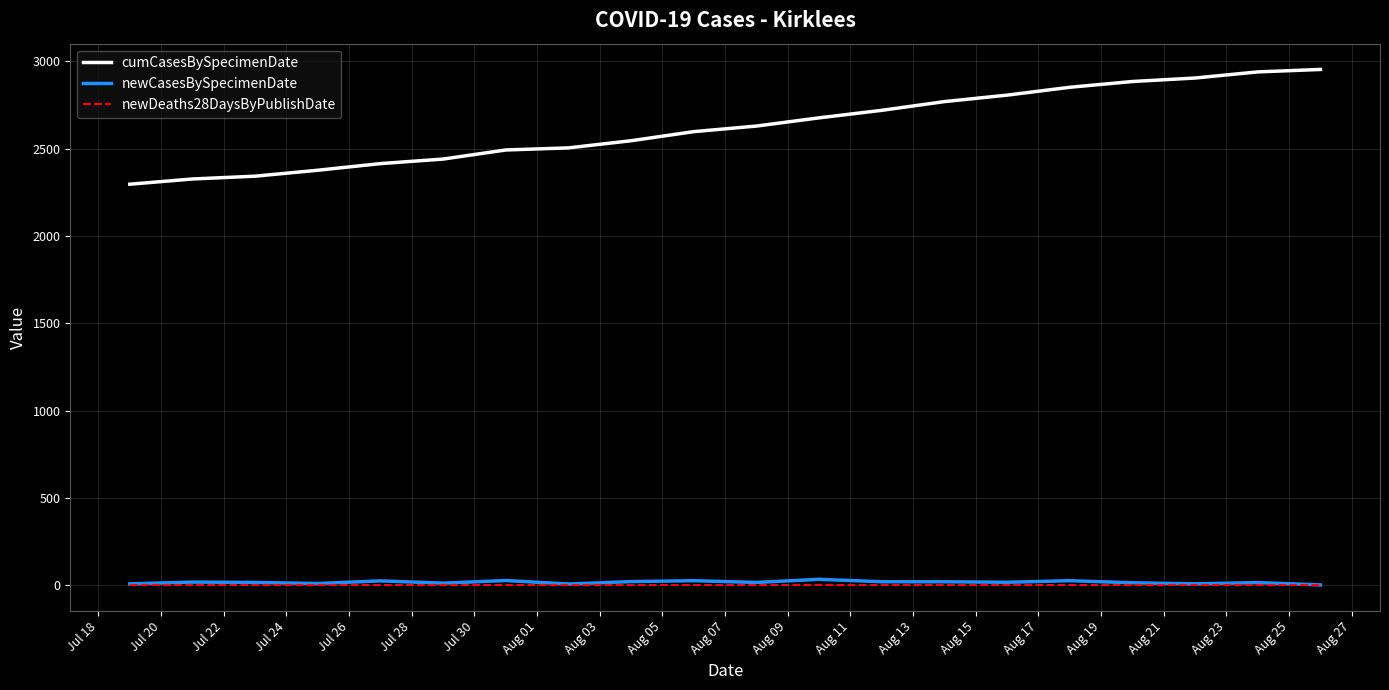

Which series has the largest range (max minus min)?

cumCasesBySpecimenDate